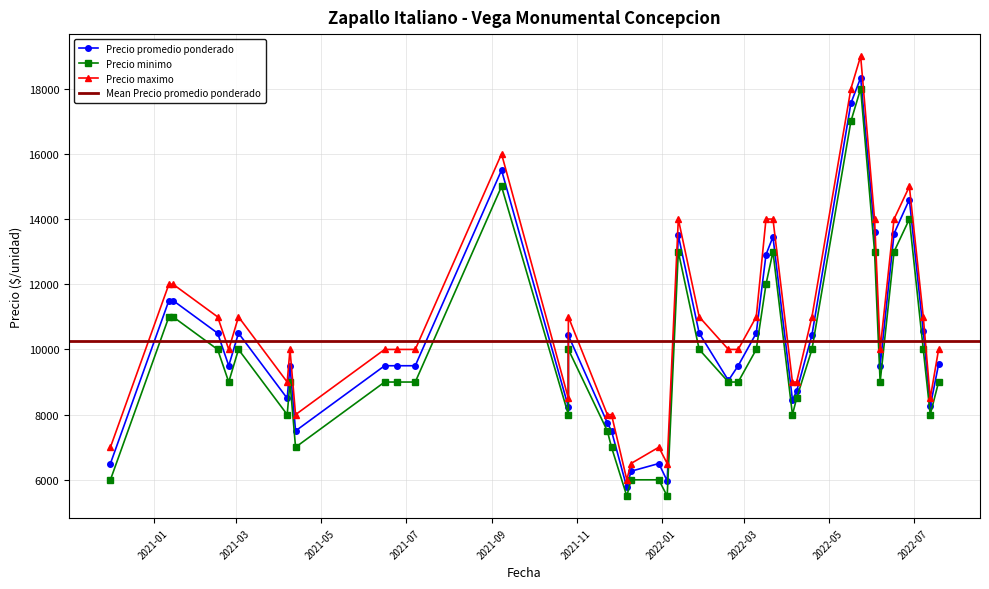

How many categories are shown in the chart?

40